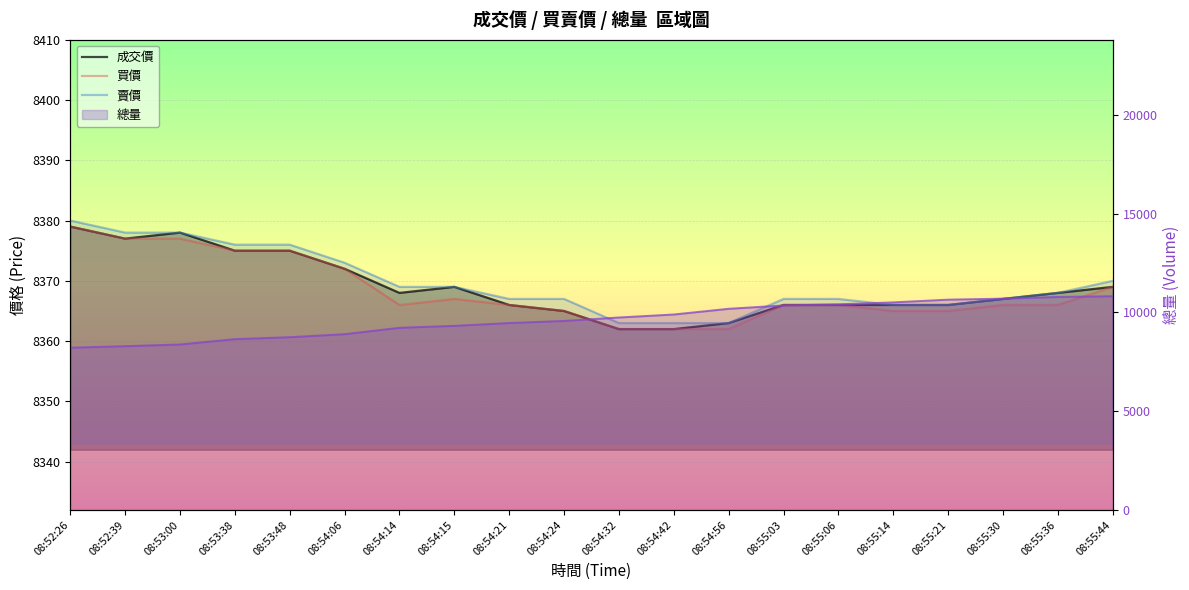

Is it true that 總量 equals 10781 at 08:55:36?

True